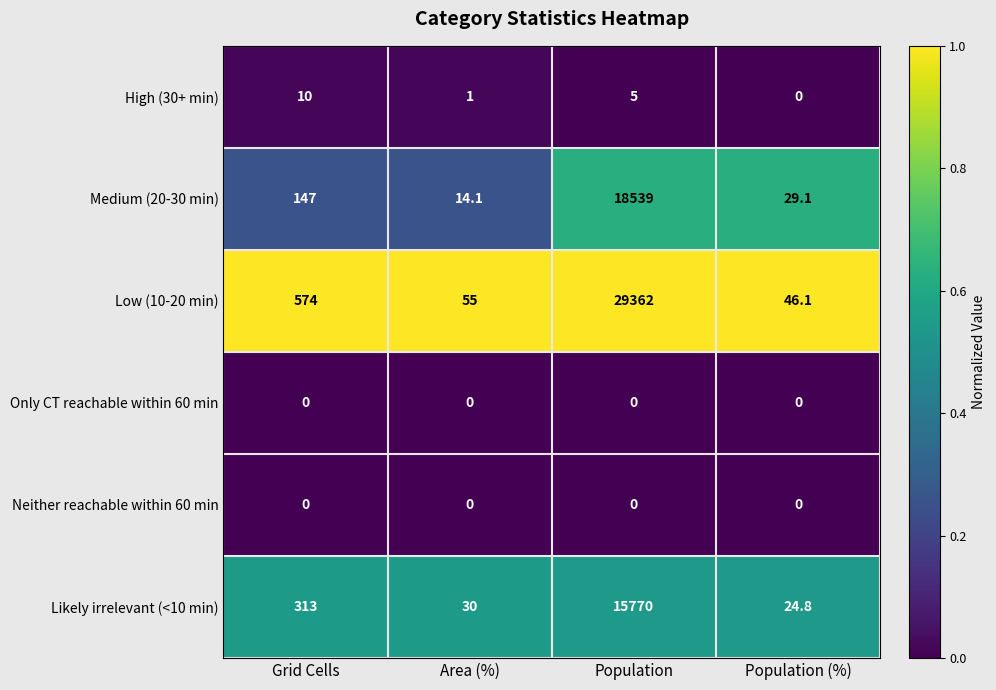

Count the number of categories in the chart.

4